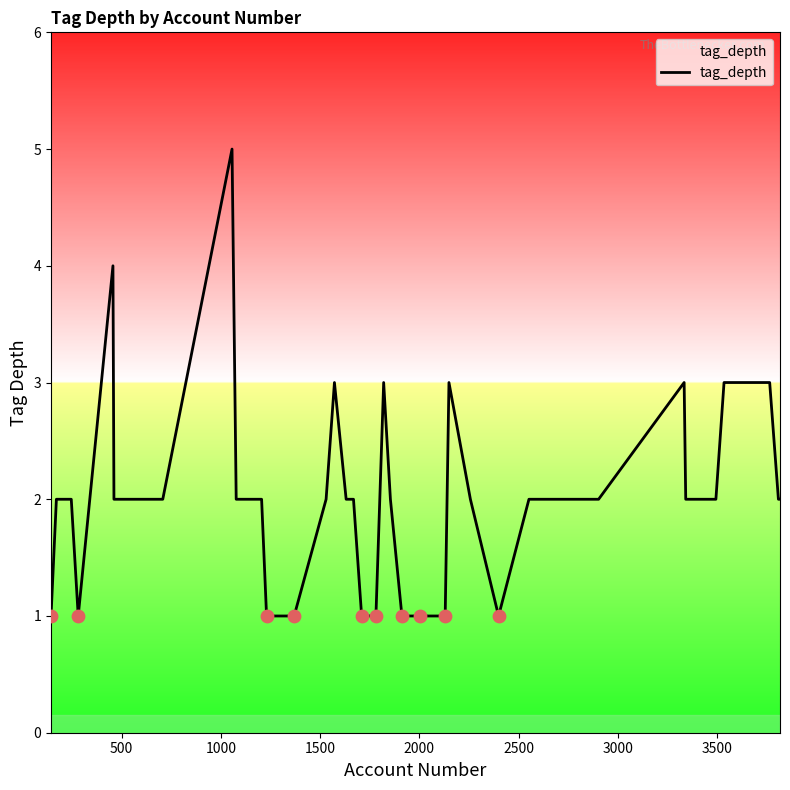

What is the difference between the maximum and minimum values?

4